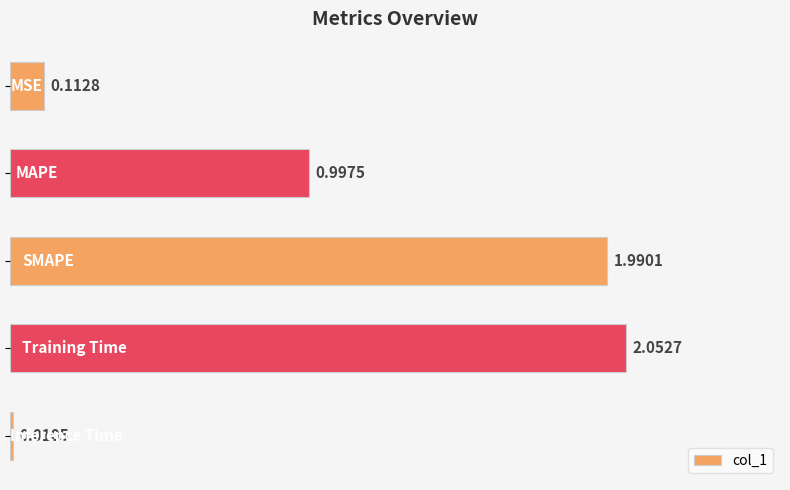

What is the difference between the maximum and minimum values?

2.0